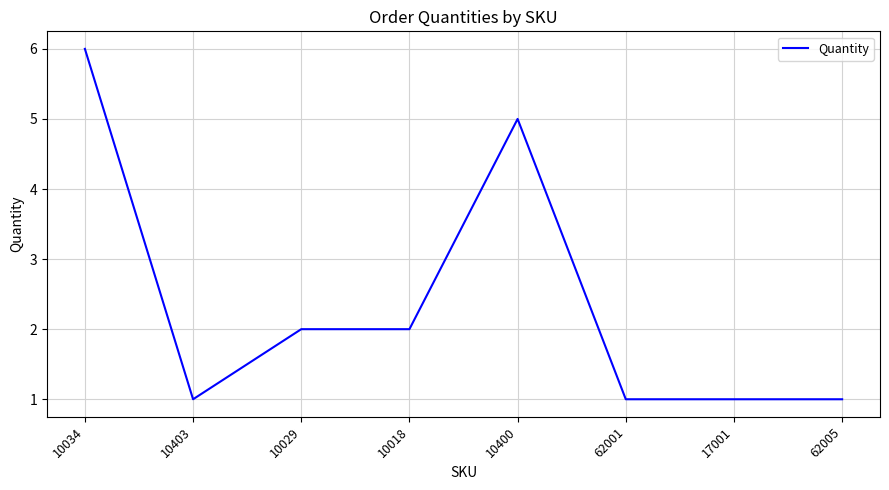

What is the ratio of the value at 17001 to the value at 10403?

1.0